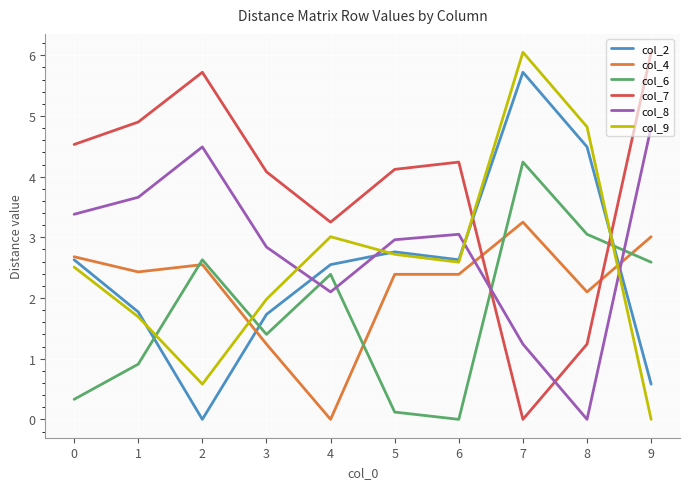

Where is the first local minimum for col_6?

3